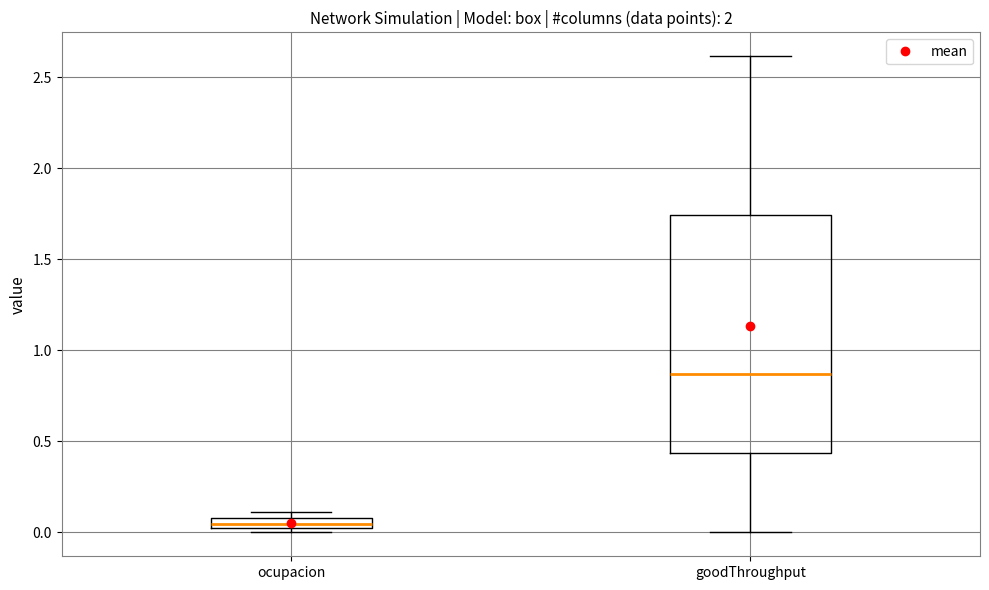

Where does the upper whisker of the box for goodThroughput end on the y-axis? The values are not printed on the chart, so give them approximately, as read against the axis.

2.60